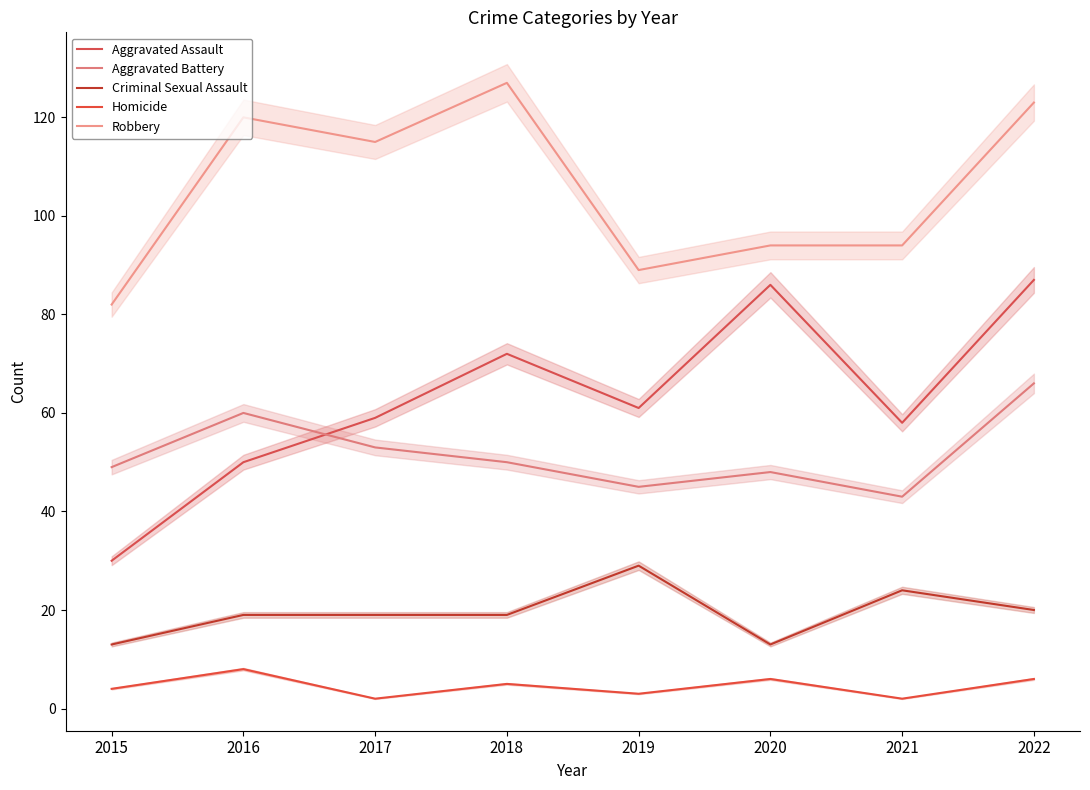

Rank the categories by Aggravated Assault value from lowest to highest.

2015, 2016, 2021, 2017, 2019, 2018, 2020, 2022